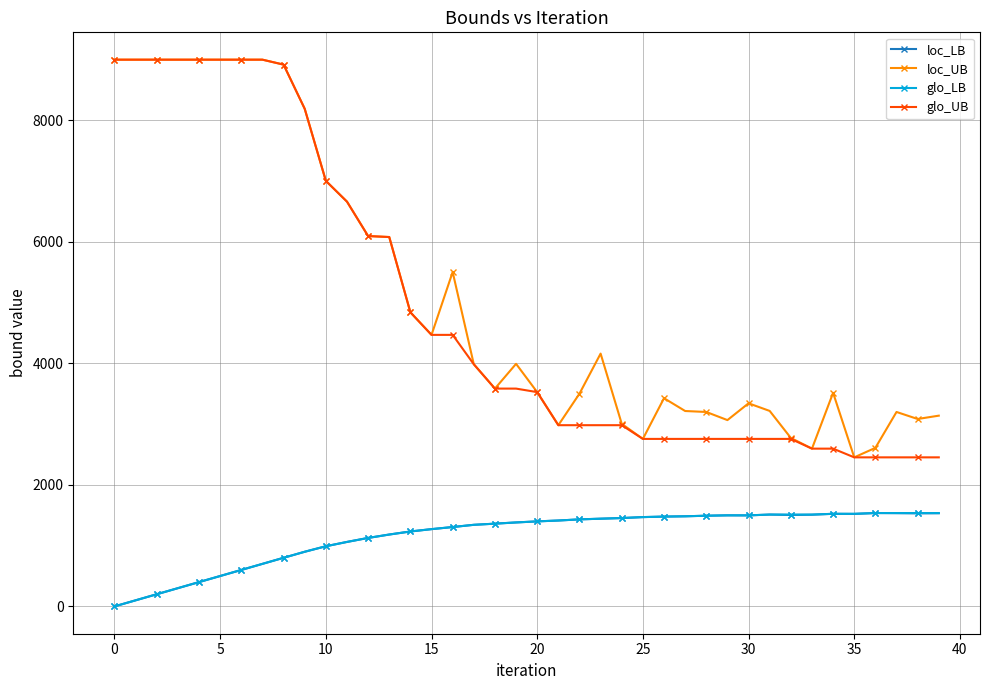

What is the value of the loc_UB point at the 6th from the left?

9000.0